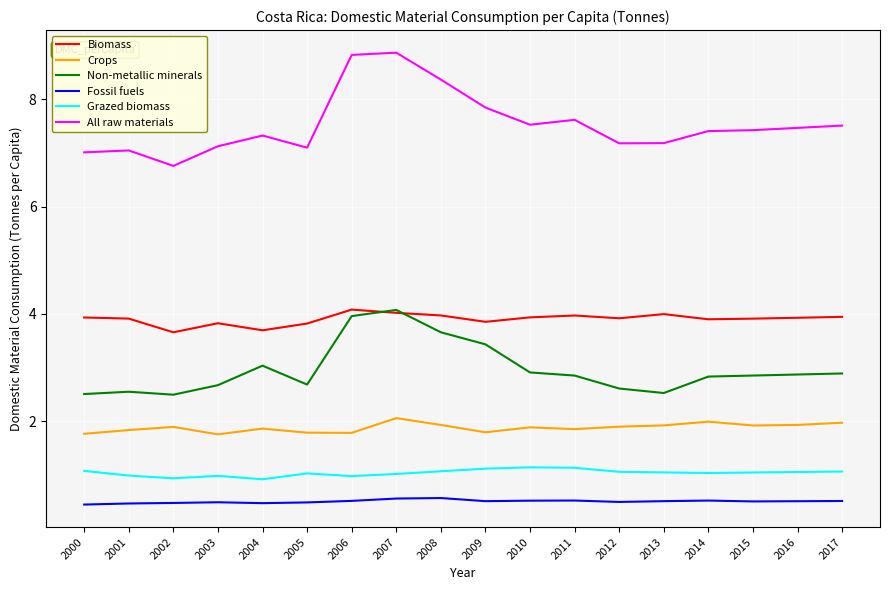

At 2004, list the series in order from smallest to largest.

Fossil fuels, Grazed biomass, Crops, Non-metallic minerals, Biomass, All raw materials